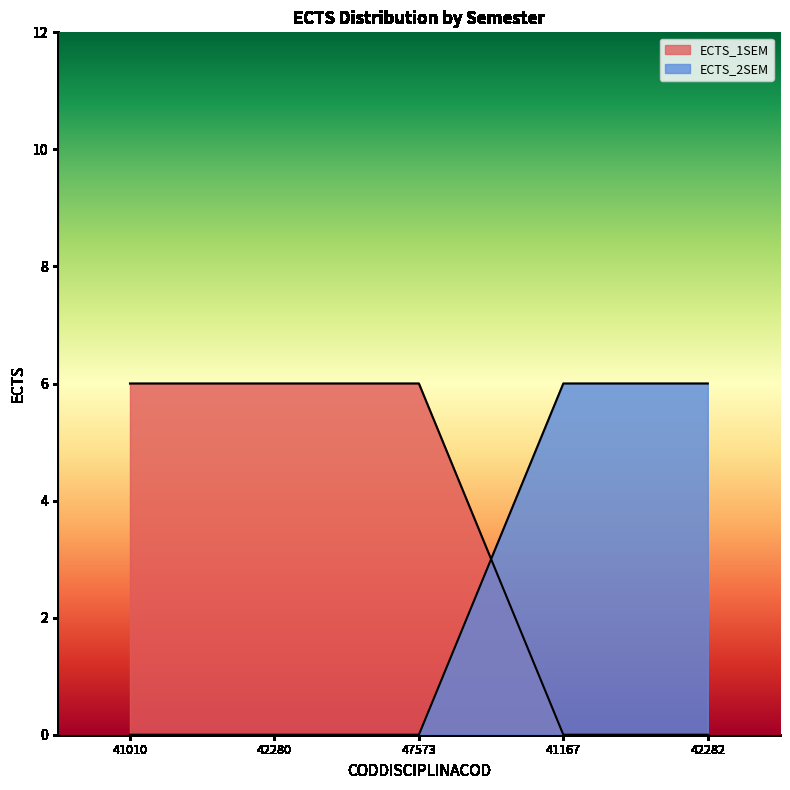

How many data points in ECTS_2SEM are above 0?

2